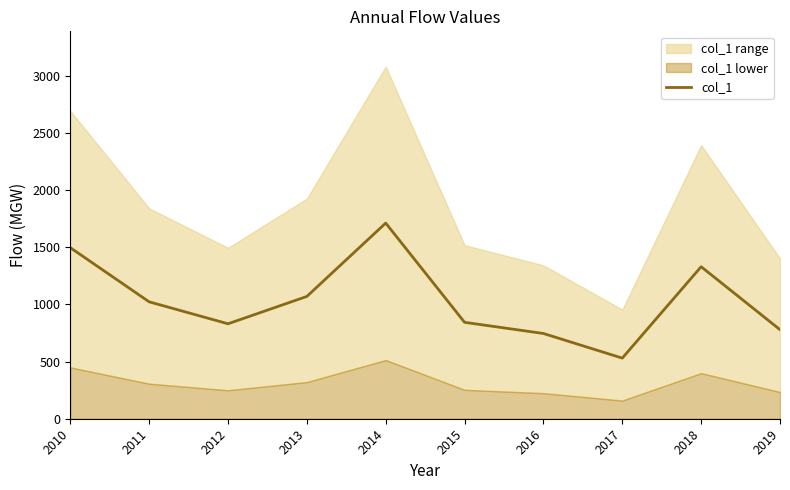

True or false: the data has more than 1 interior local peaks.

True